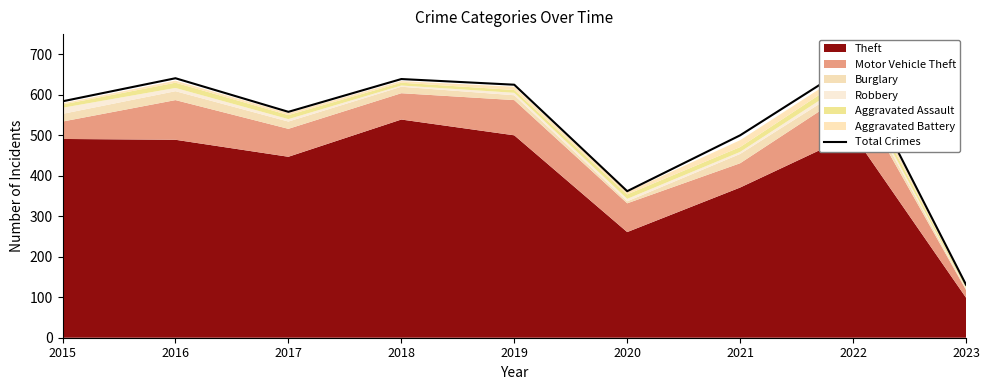

Does the chart have visible grid lines?

No